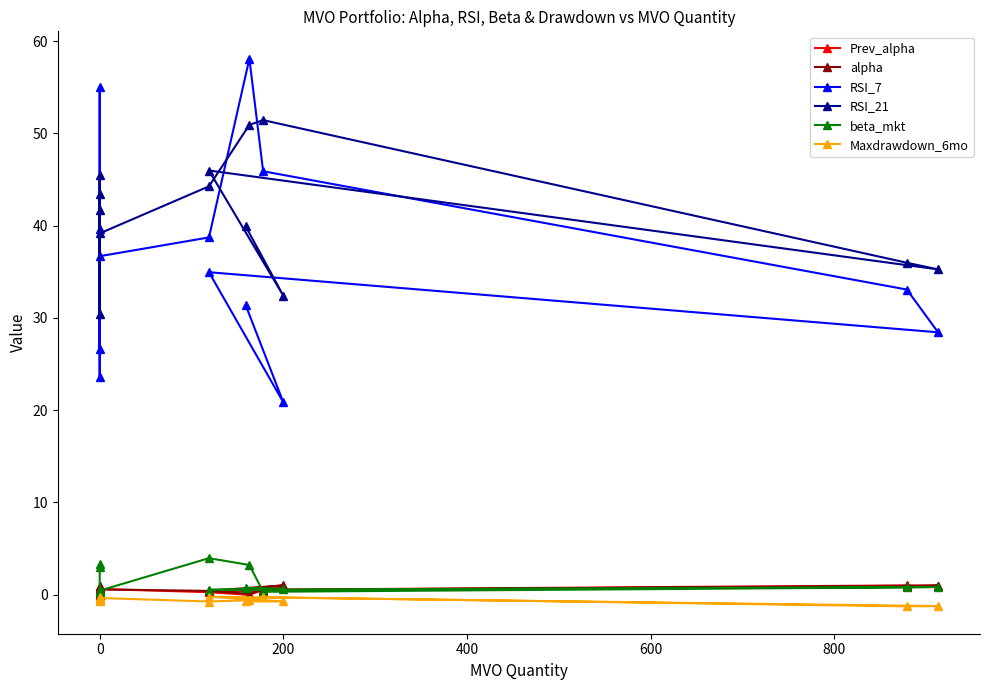

How many data points in RSI_21 are less than 41?

6